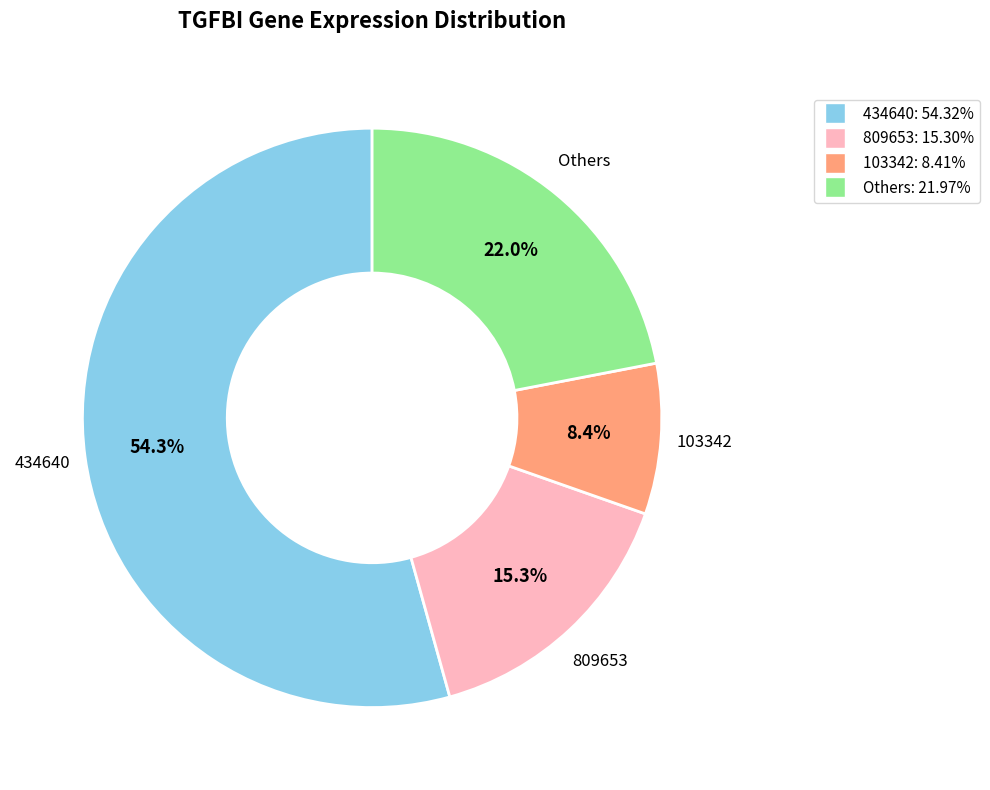

Count the number of slices in the pie.

4